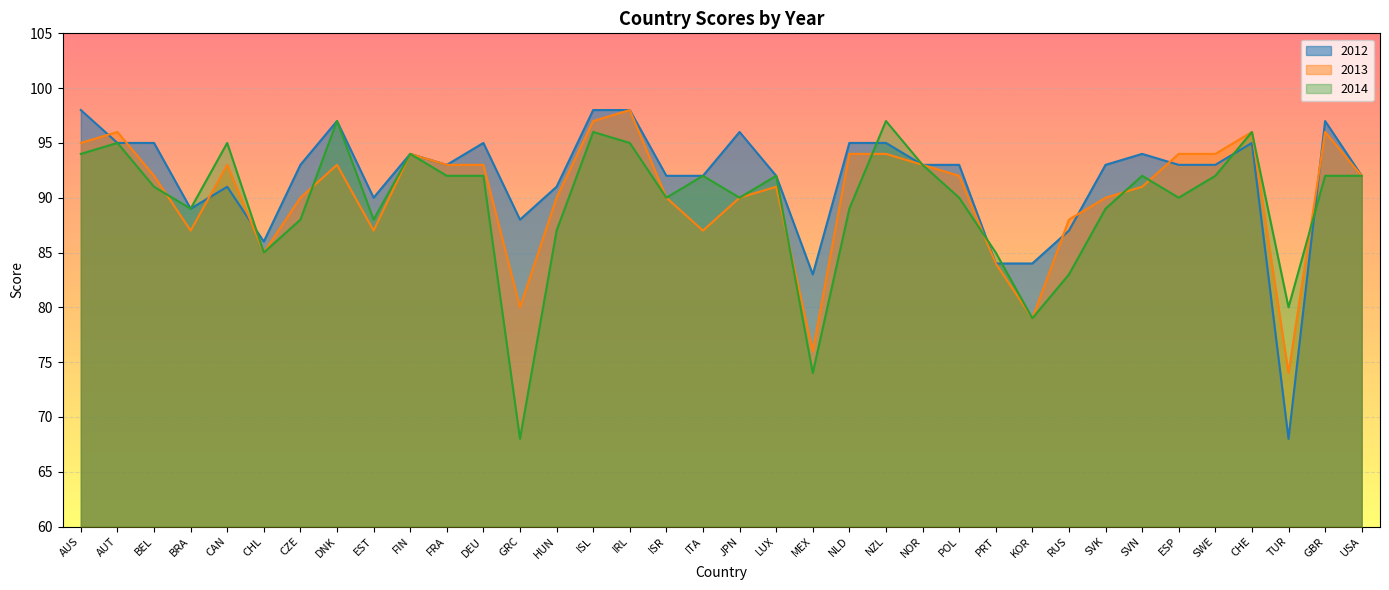

At how many categories does at least one series exceed 97?

3